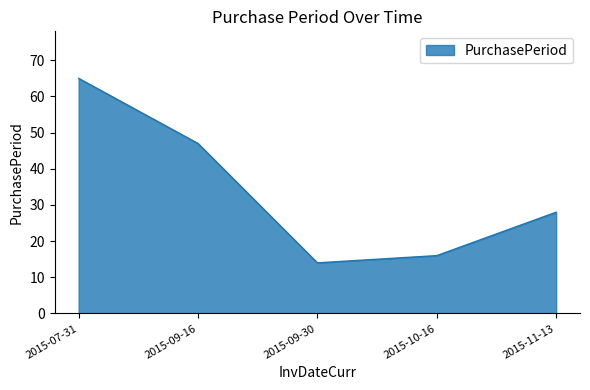

Which category has the highest value across all series?

2015-07-31